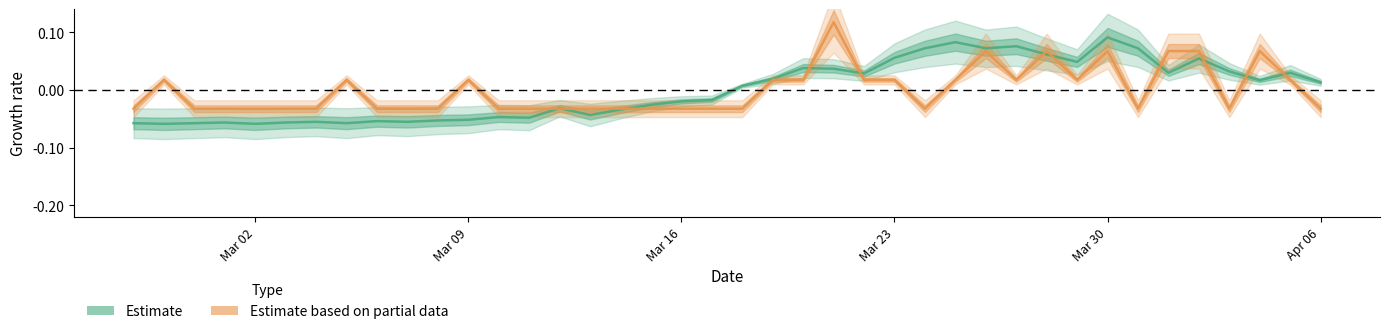

In value, how many points are lower than both neighbors (excluding endpoints)?

11